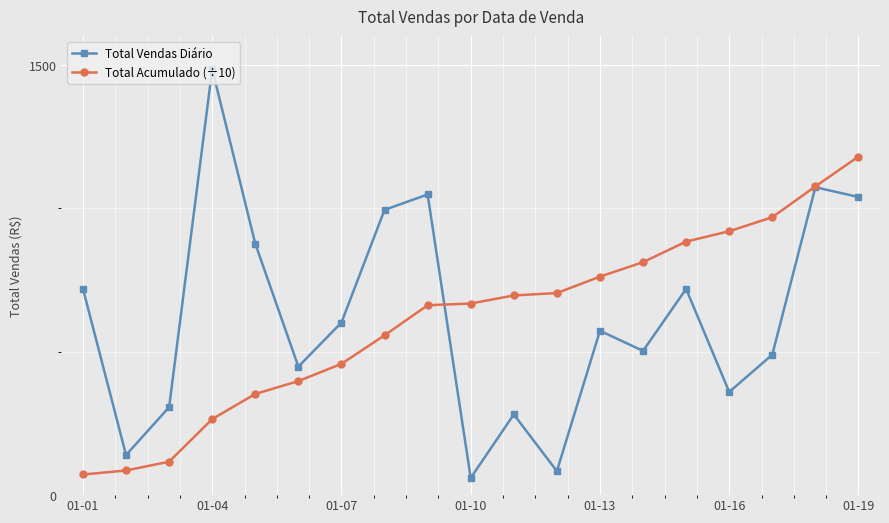

What is the smallest value displayed?

59.9